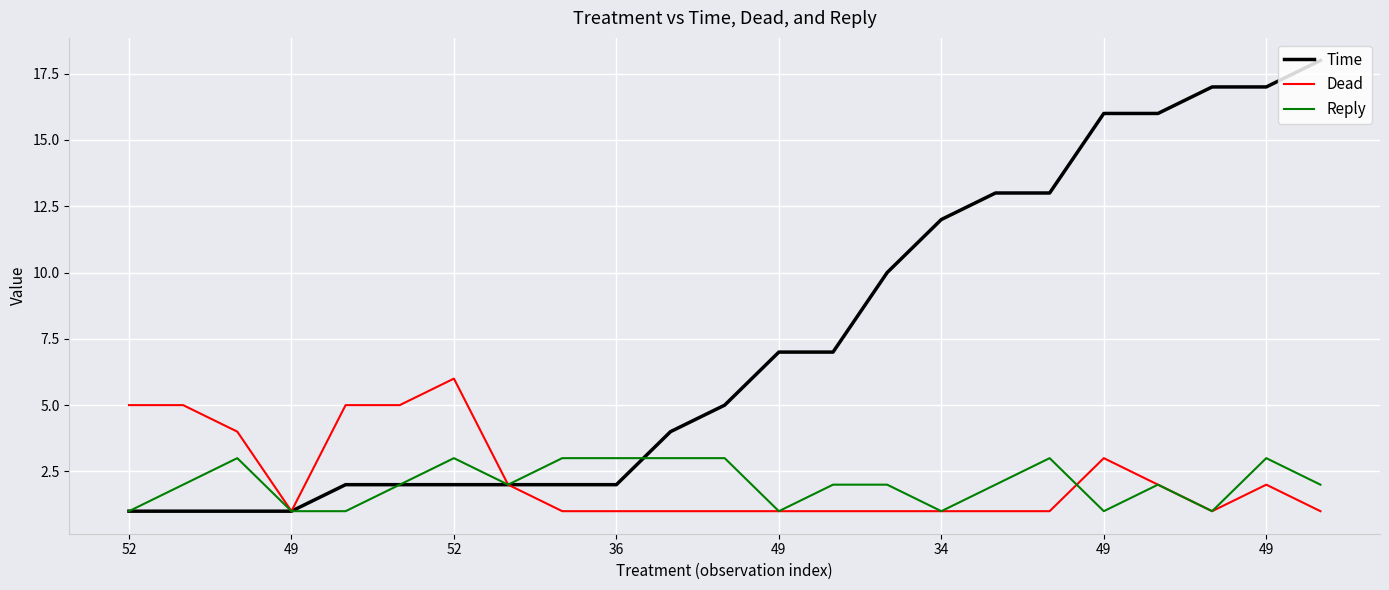

List the series in order of their peak value, lowest first.

Reply, Dead, Time